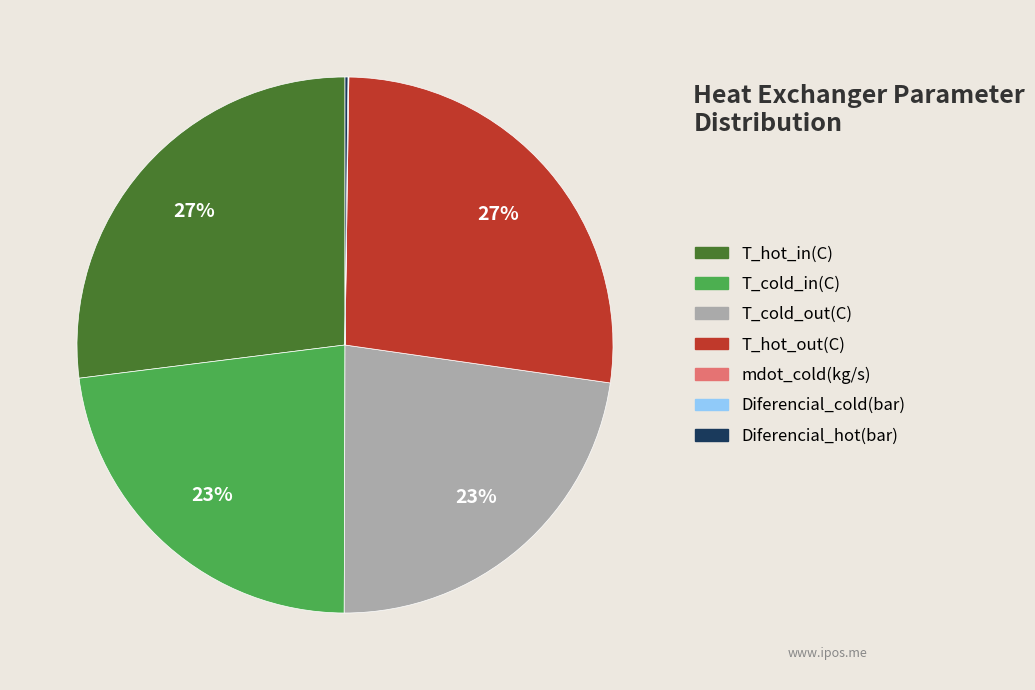

The T_hot_in(C) slice represents 21% of the pie. True or false?

False